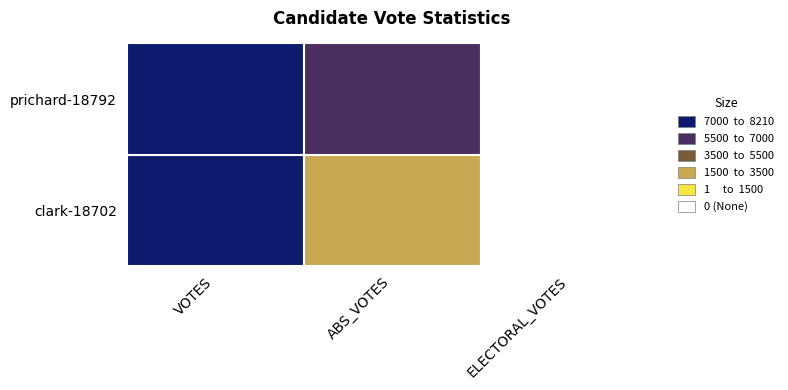

Count the clark-18702 values in the range 0 to 7072.

3